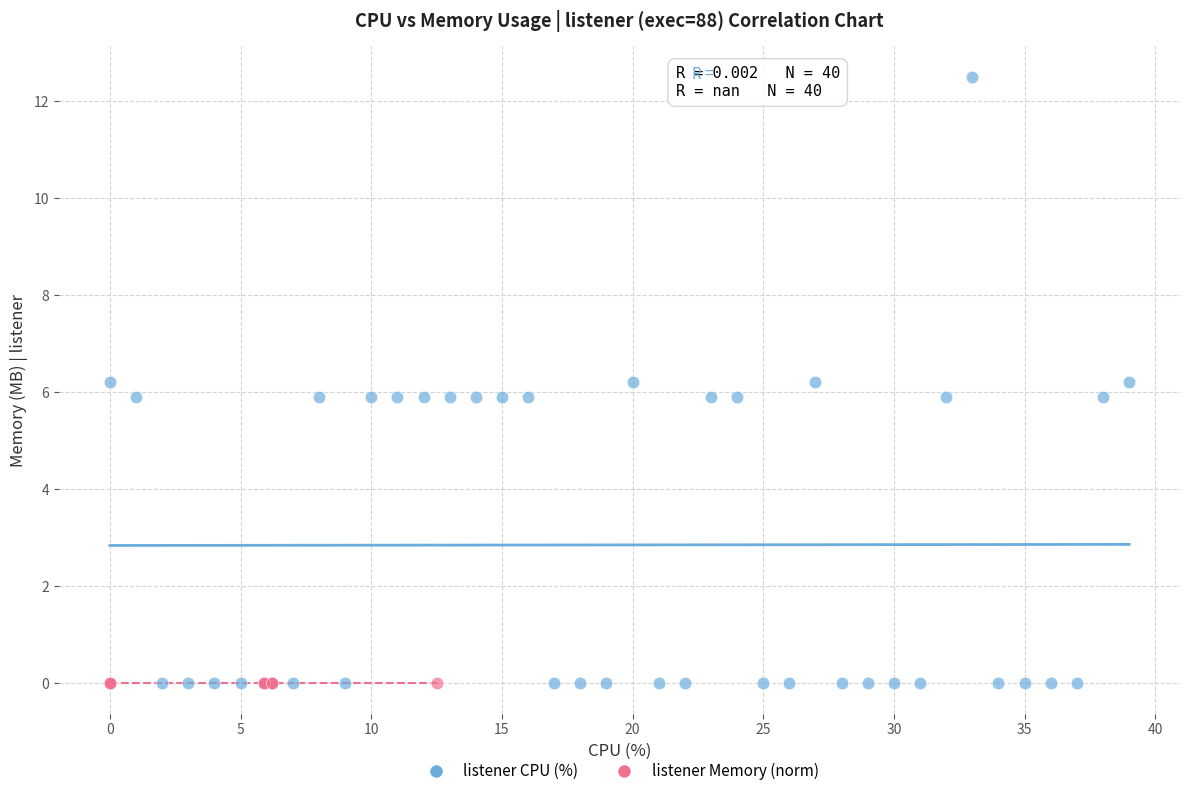

Which series contains the highest Y value?

listener CPU (%)